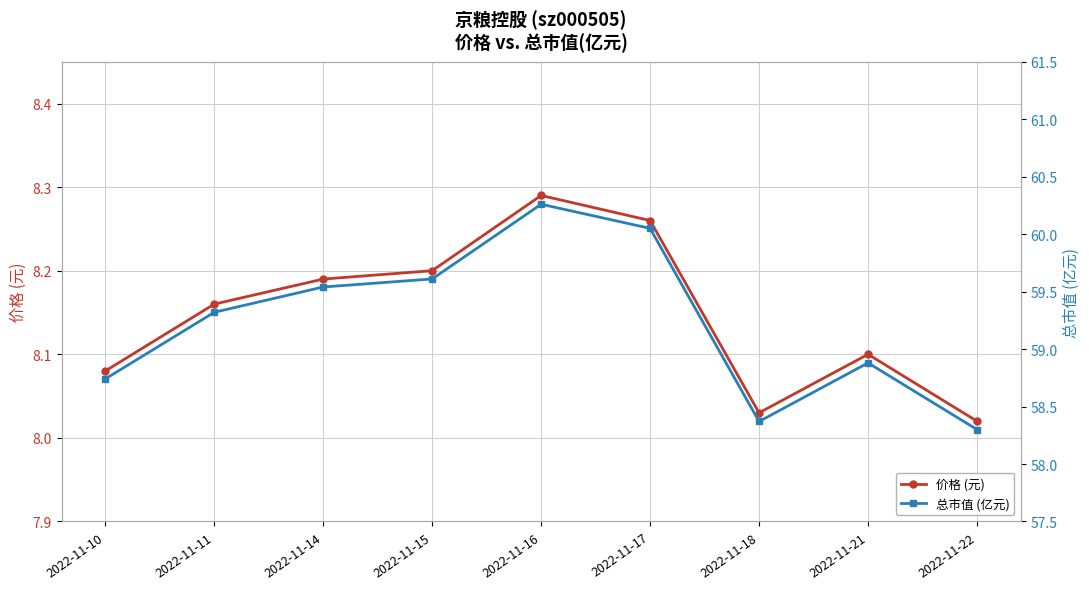

What is the total value across all series at 2022-11-18?

66.4